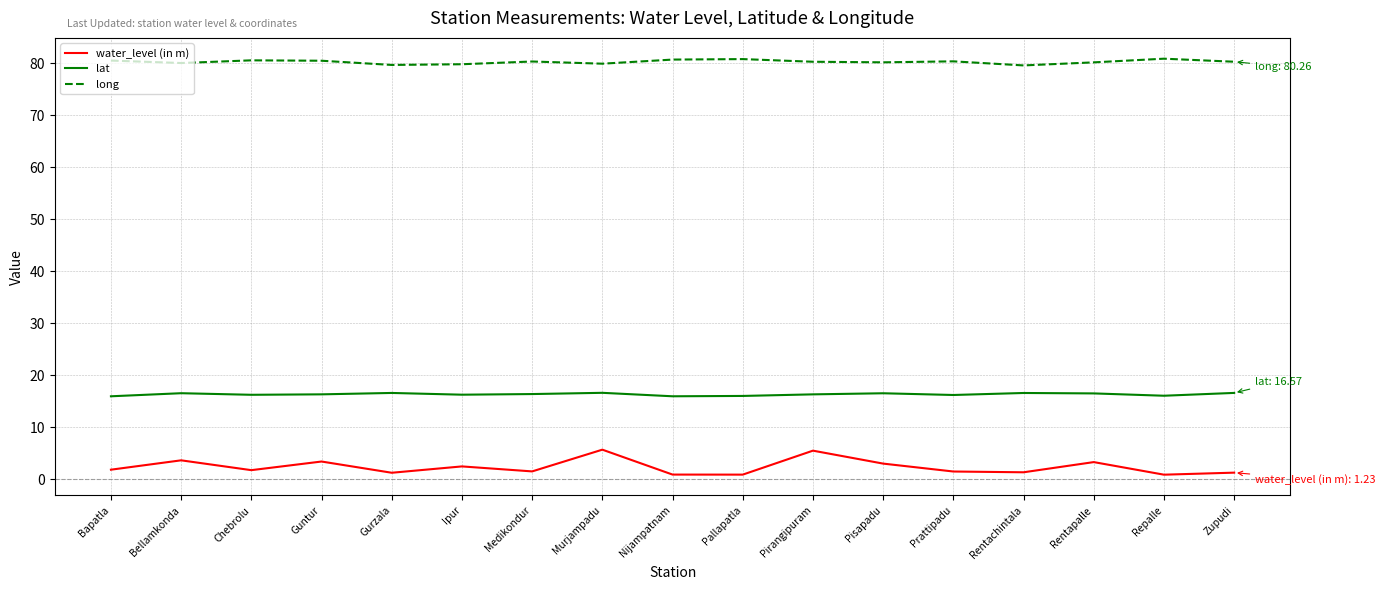

Does the chart have visible grid lines?

Yes